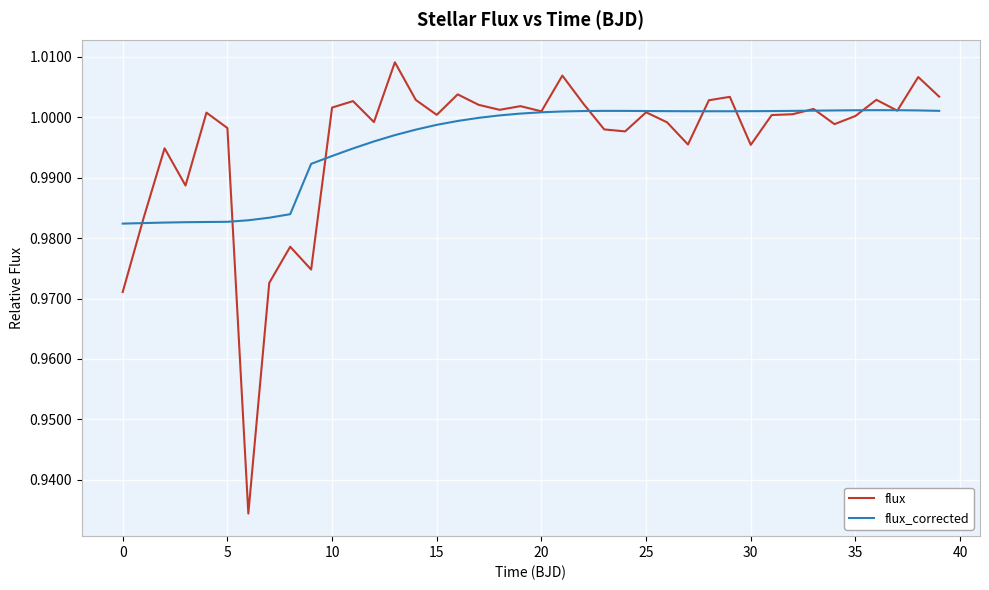

Which series has the largest range (max minus min)?

flux